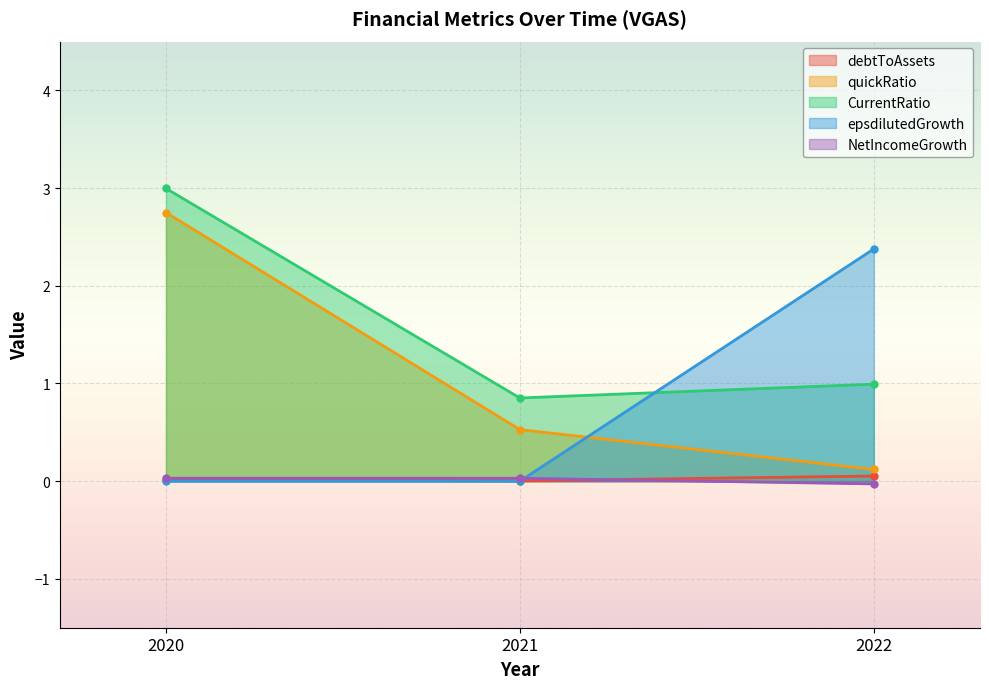

Which series changed the most between 2020 and 2021?

quickRatio